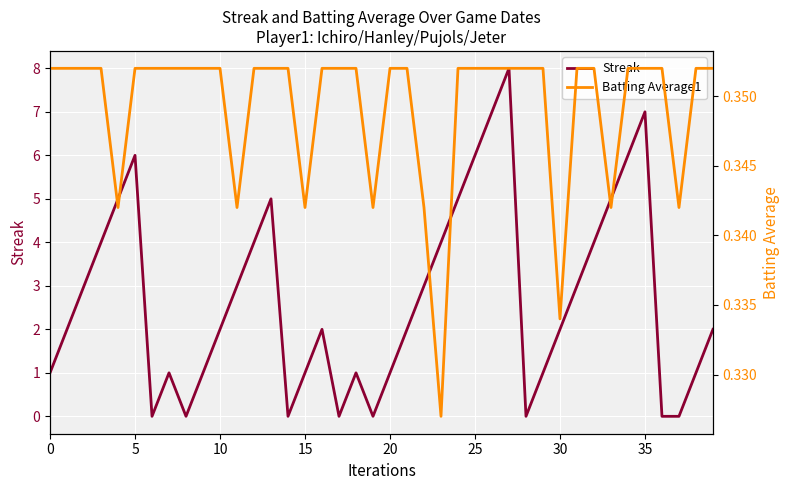

List the series in order of their overall mean, highest first.

Streak, Batting Average1